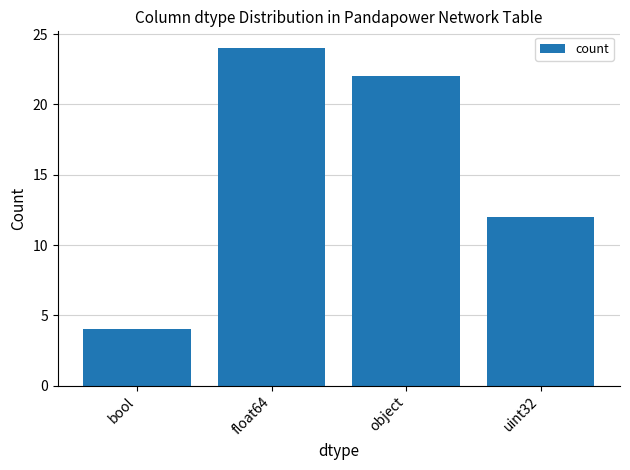

Rank the categories by value from lowest to highest.

bool, uint32, object, float64